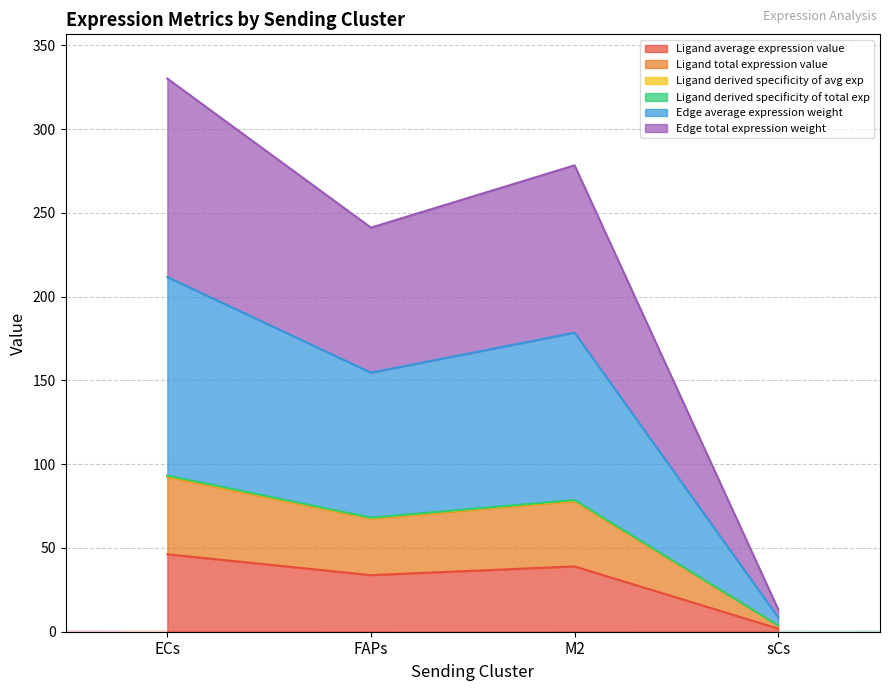

What is the difference between the second highest and second lowest values in the Ligand average expression value series?

5.2